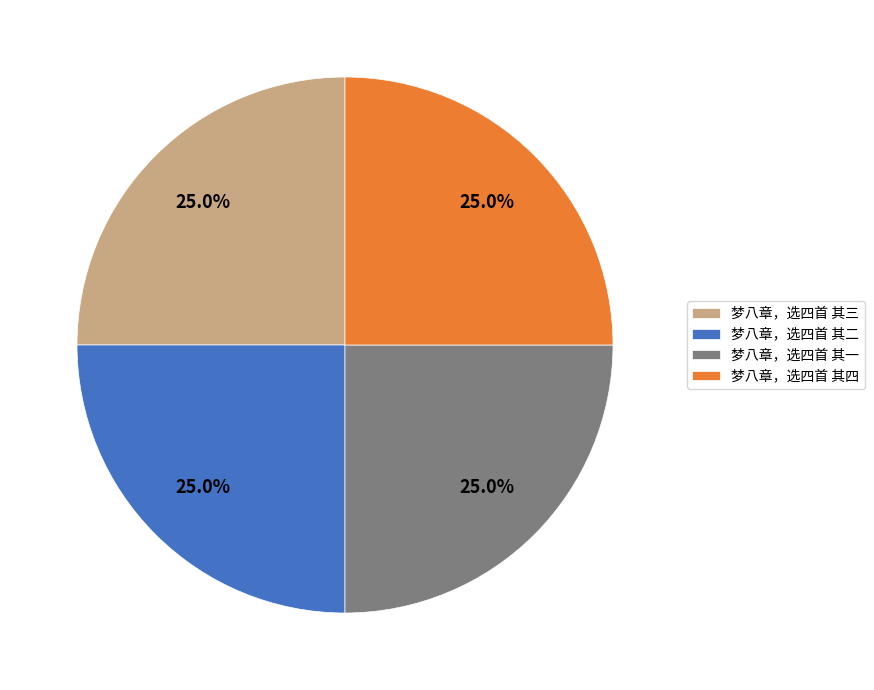

What is the ratio of the value at 梦八章，选四首 其一 to the value at 梦八章，选四首 其四?

1.0